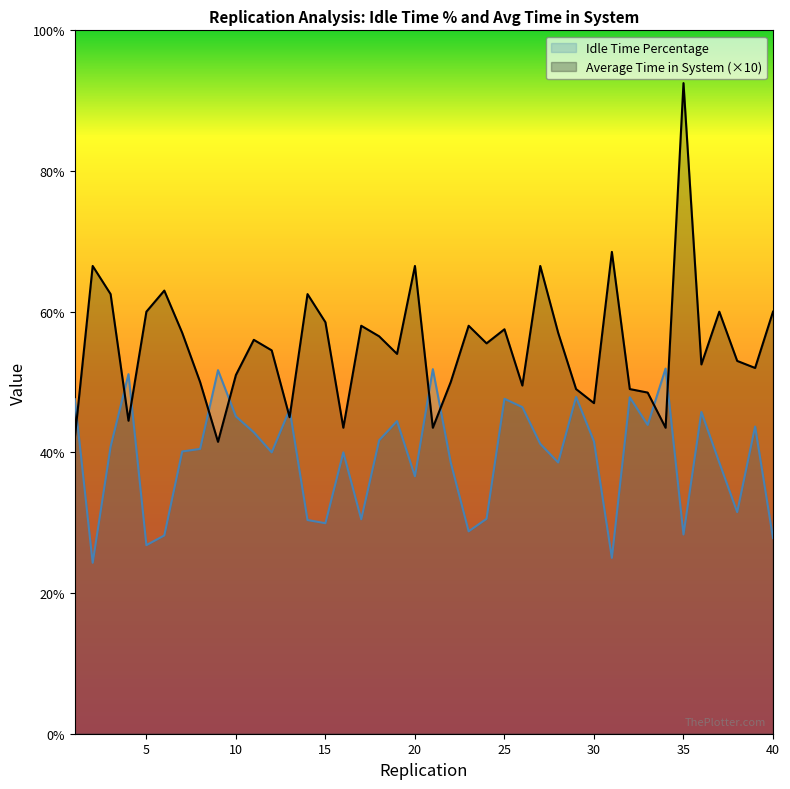

Where is the first local minimum for Idle Time Percentage?

2